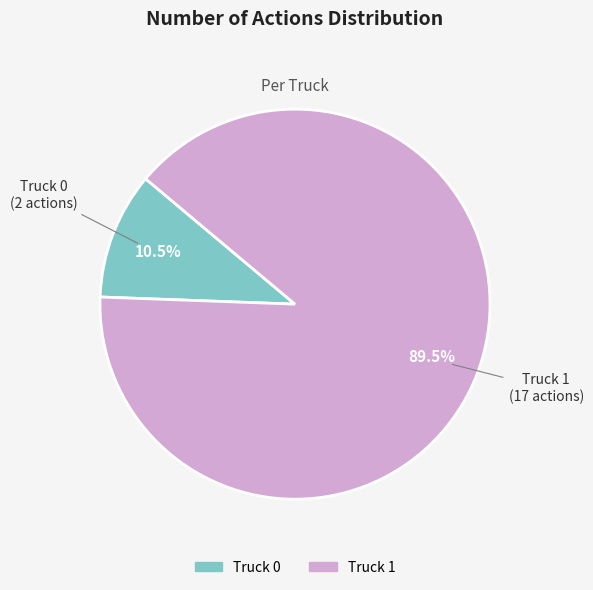

Rank the categories by value from highest to lowest.

Truck 1, Truck 0